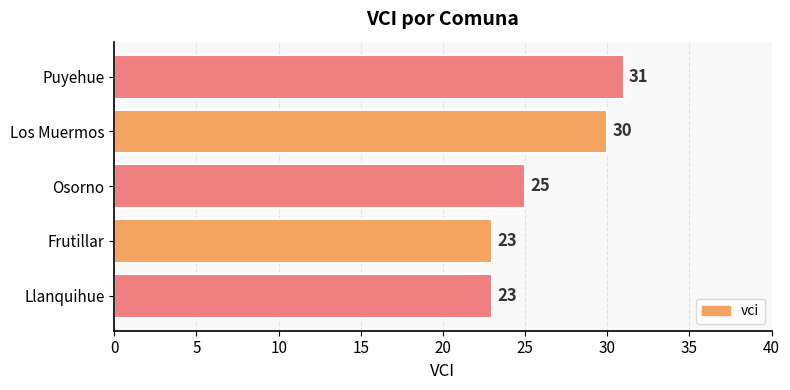

What is the change in value from Frutillar to Osorno?

+2